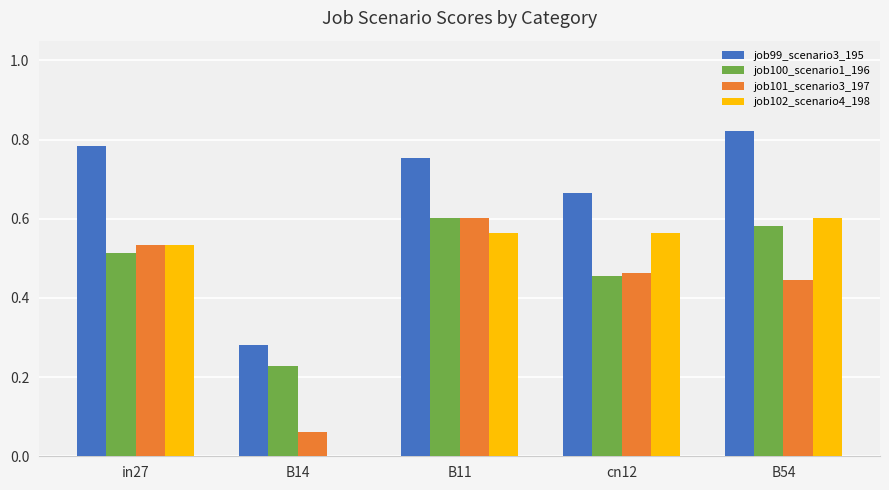

Where is job102_scenario4_198 nearest to the value 0?

B14